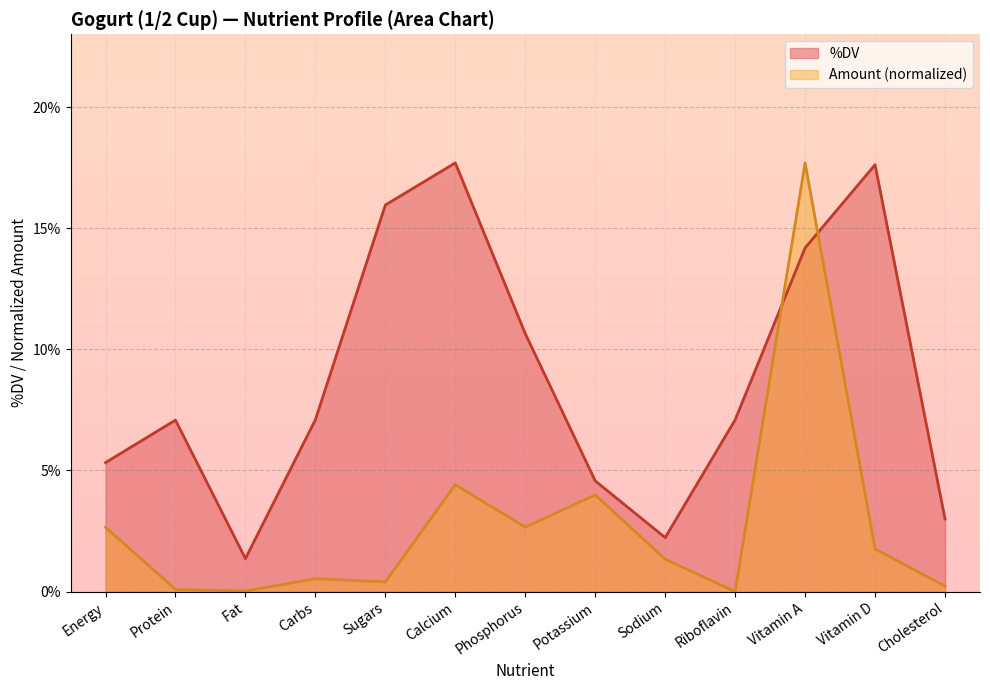

After their last crossing, which series has the higher values: amount or %DV?

%DV